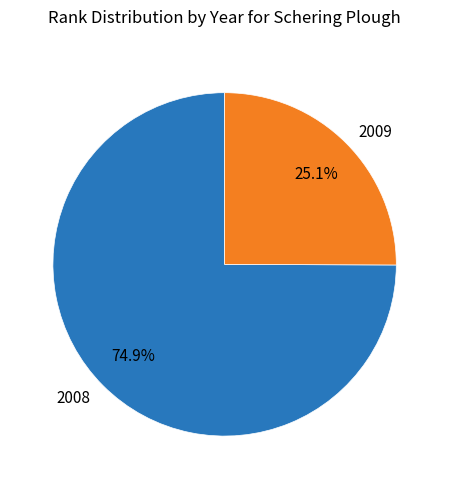

True or false: 2008 accounts for 80% of the total.

False